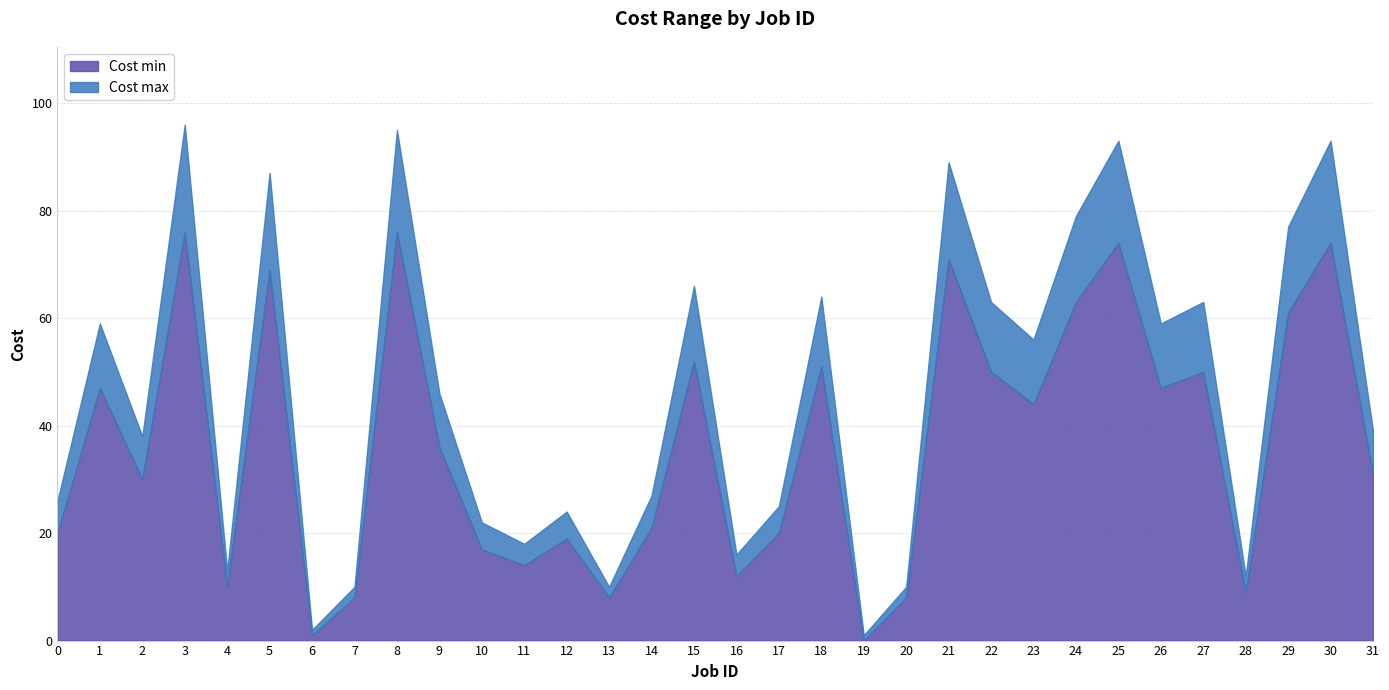

True or false: Cost max has more than 2 points higher than both neighbors.

True